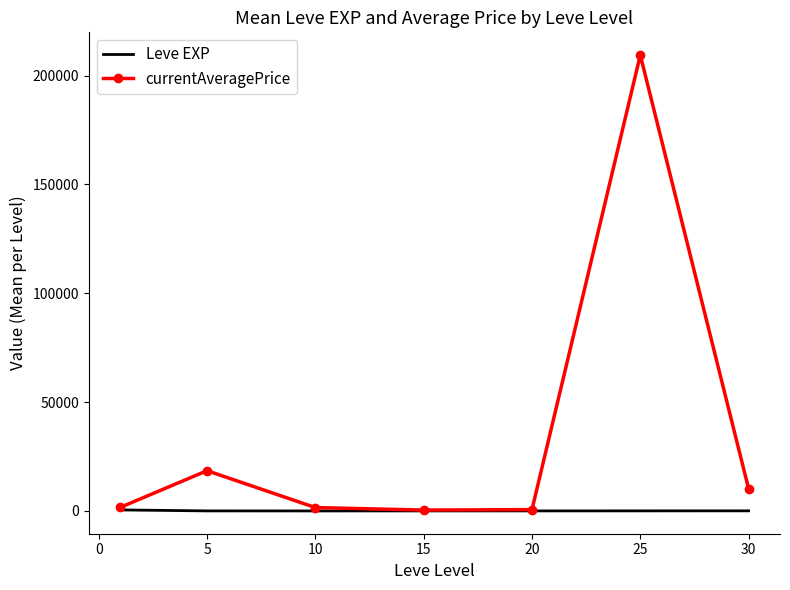

List the series in order of their overall mean, highest first.

currentAveragePrice, Leve EXP